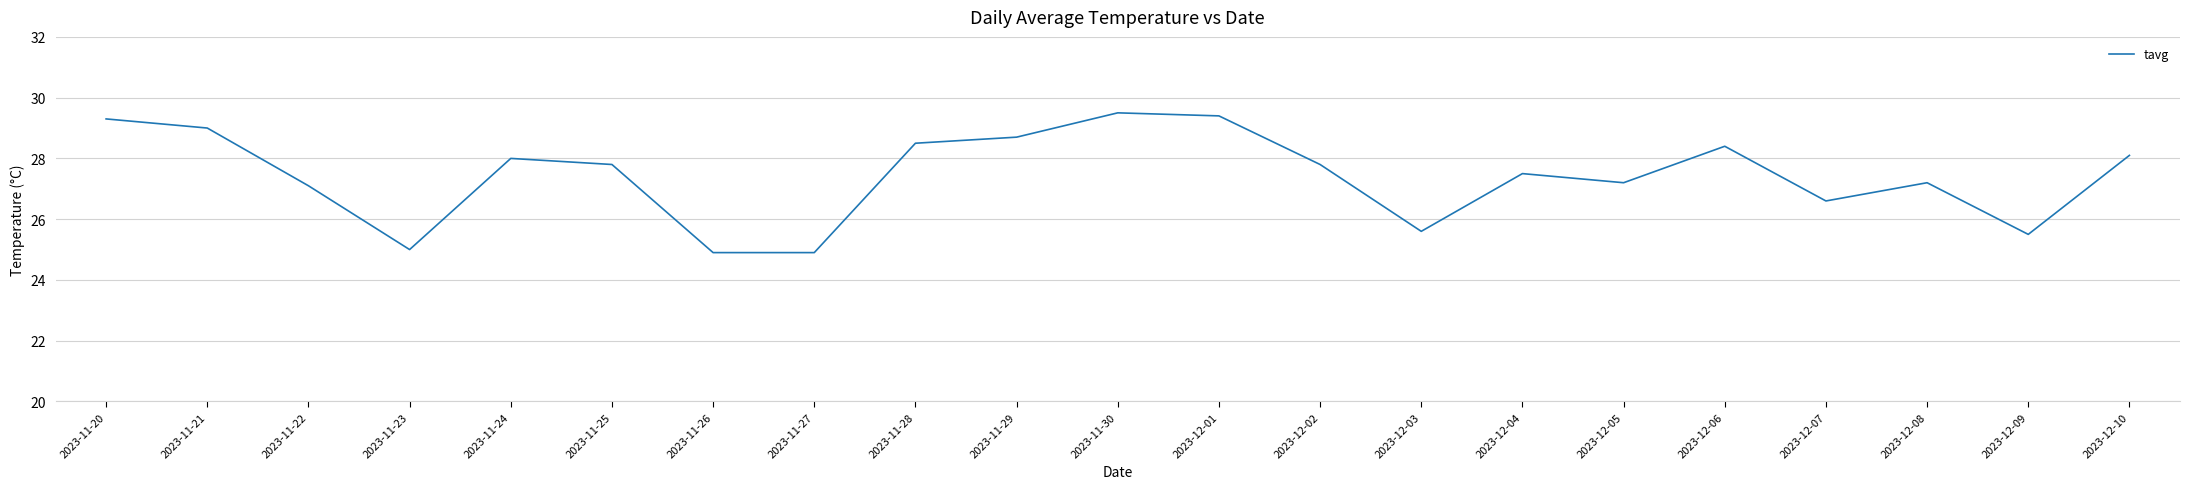

What is the sum of all values?

576.0